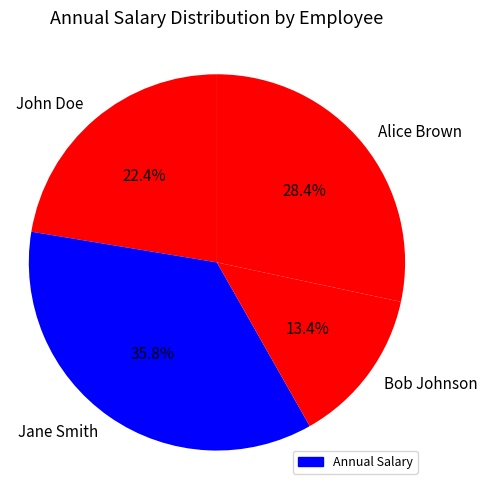

To the nearest percent, what percentage of the pie is John Doe?

22%